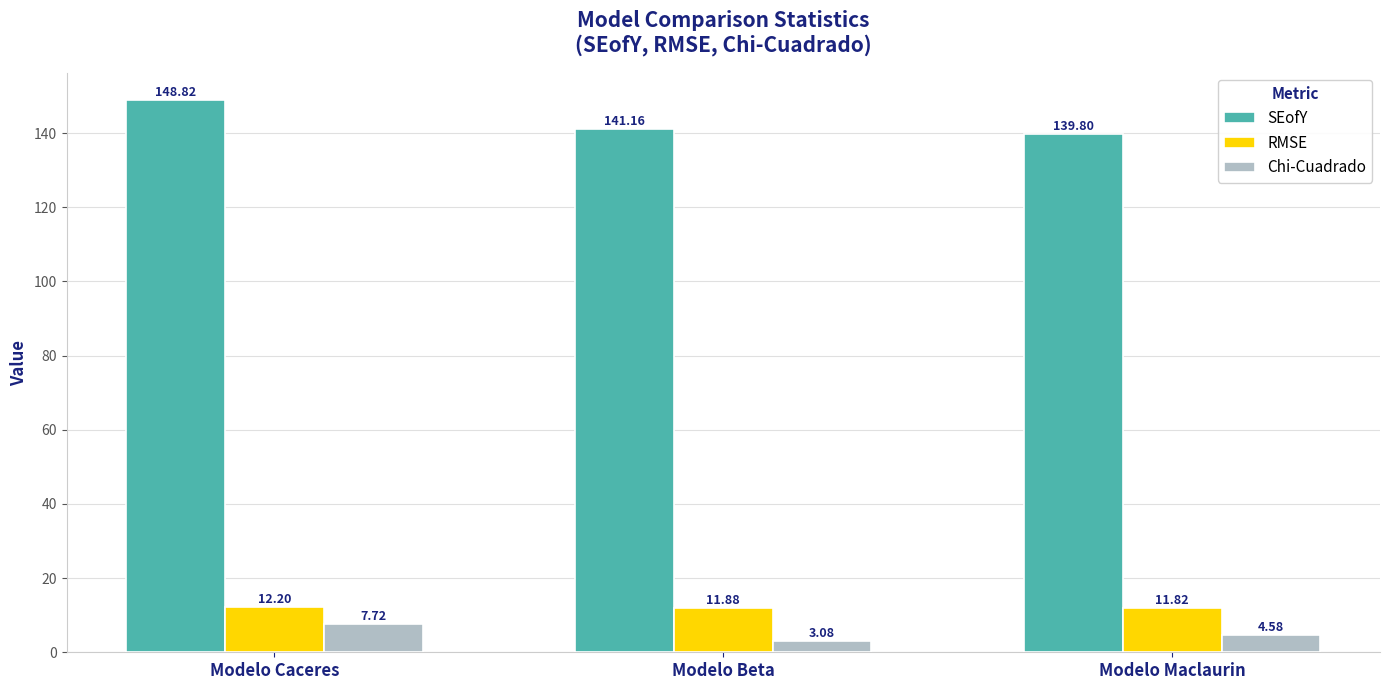

List the labels in order of RMSE value, largest first.

Modelo Caceres, Modelo Beta, Modelo Maclaurin